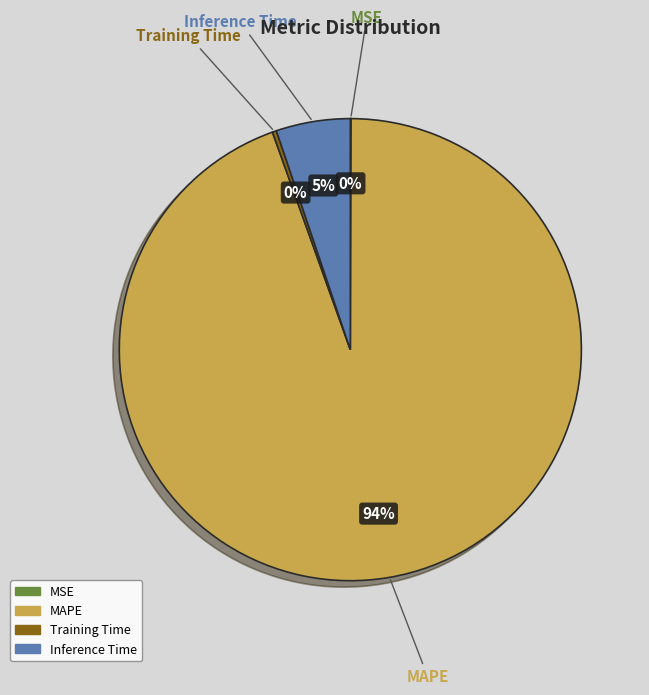

True or false: MAPE accounts for 87% of the total.

False